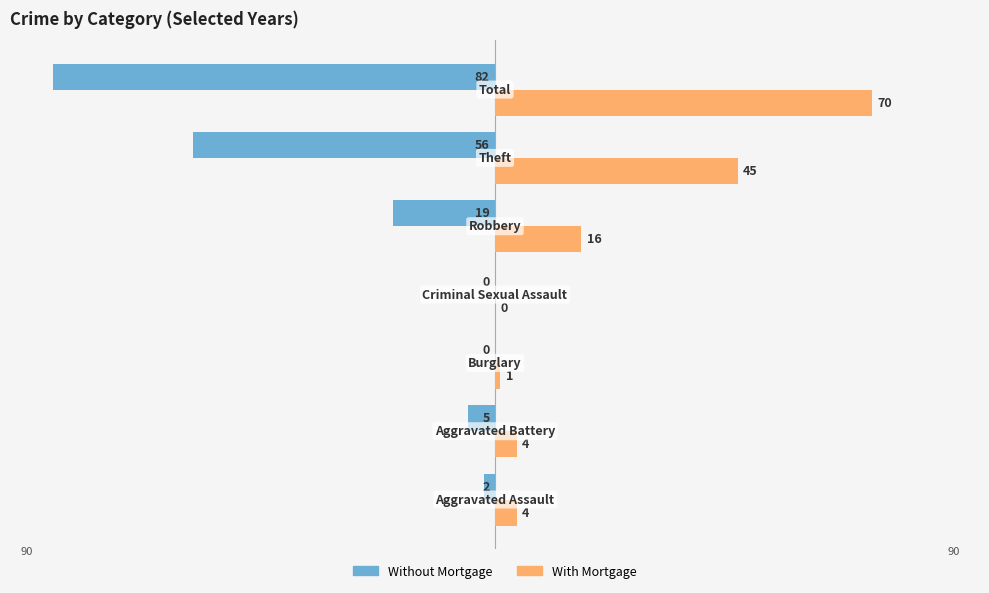

What is the sum of all With Mortgage values?

140